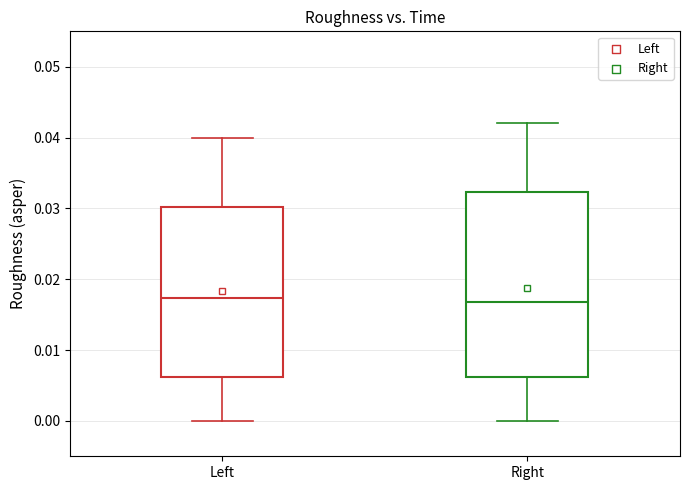

Which box is the tallest, from its lower edge to its upper edge?

Right